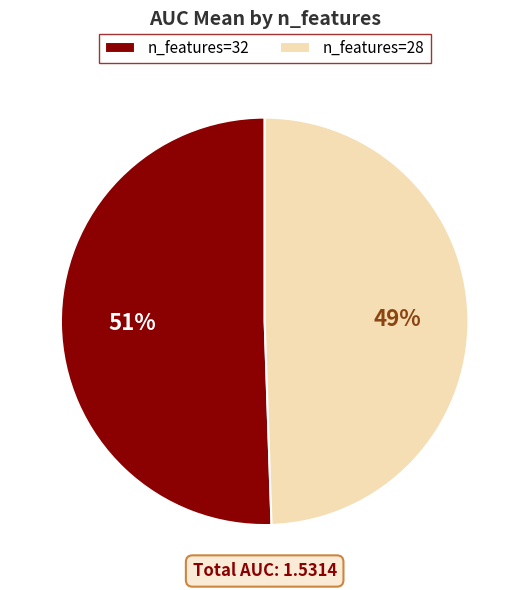

Combined, do n_features=28 and n_features=32 account for over 50%?

Yes